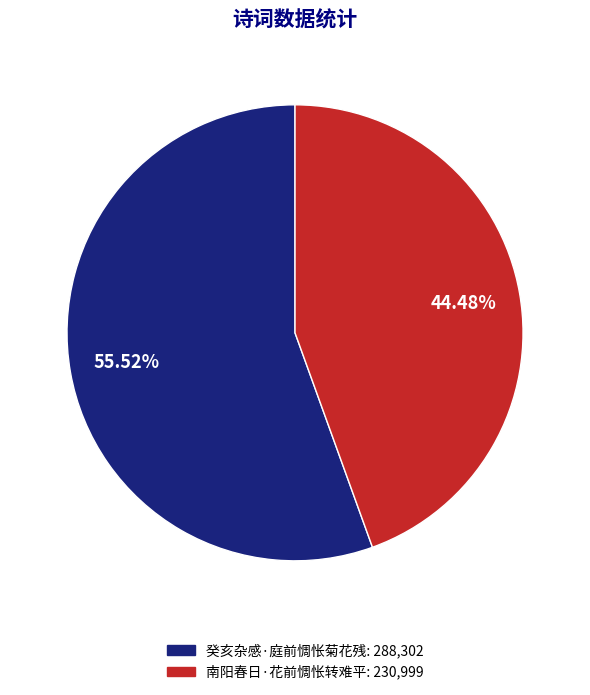

Approximately how many times larger is the value at 癸亥杂感·庭前惆怅菊花残 compared to 南阳春日·花前惆怅转难平?

1.2